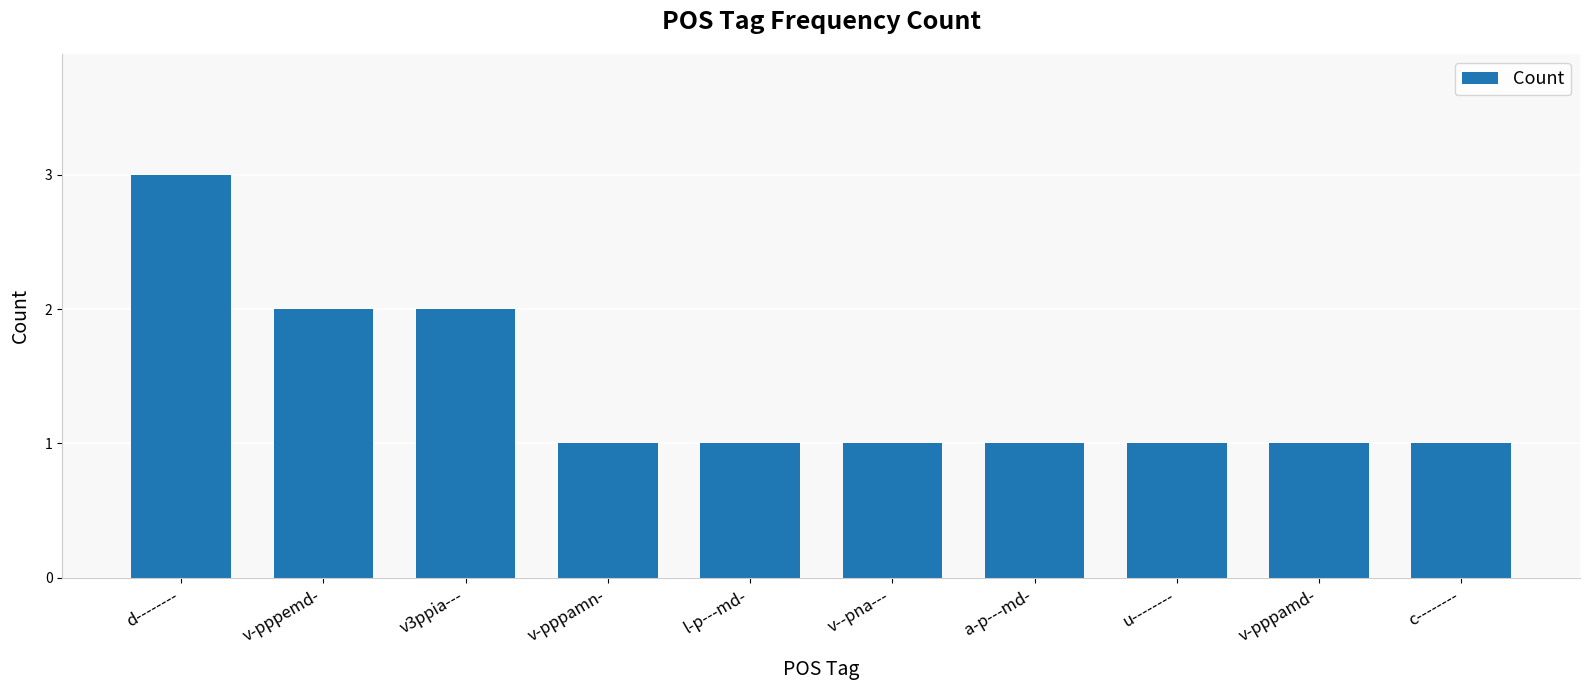

Reading right to left, list all the values displayed in this chart.

1	1	1	1	1	1	1	2	2	3